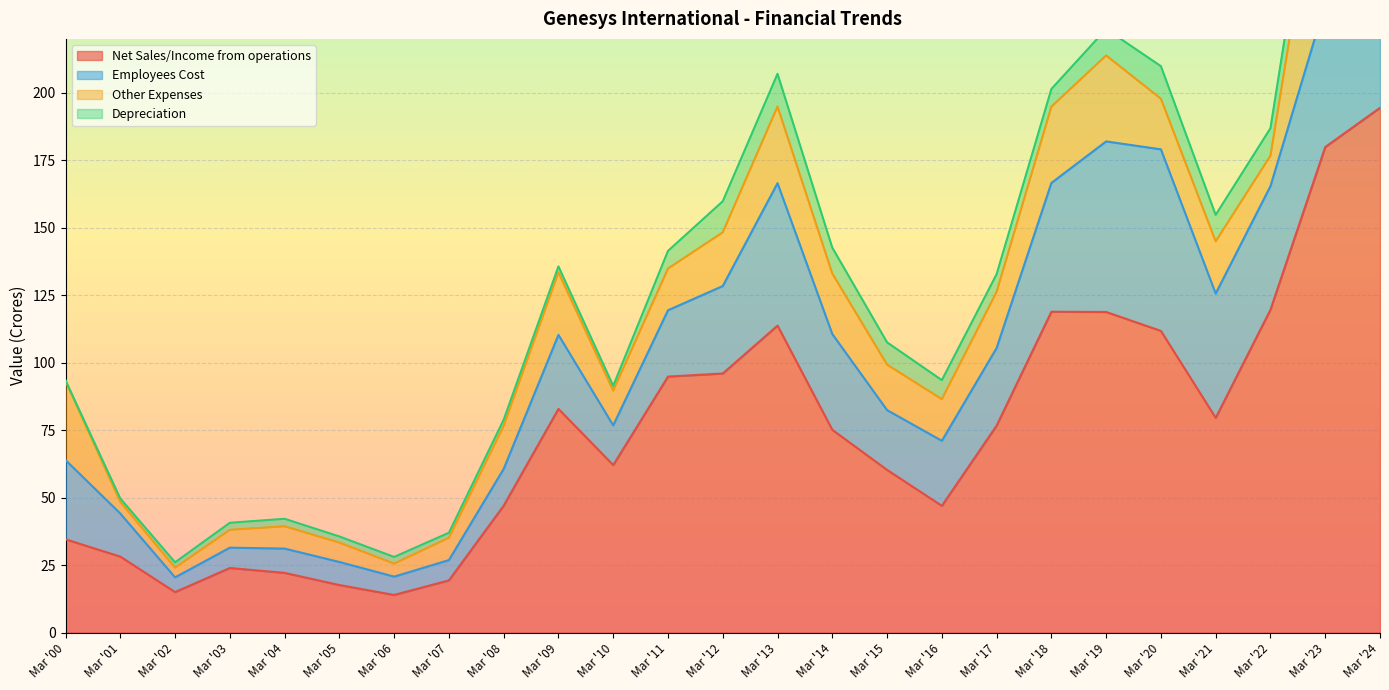

List the series in order of their overall mean, lowest first.

Depreciation, Other Expenses, Employees Cost, Net Sales/Income from operations